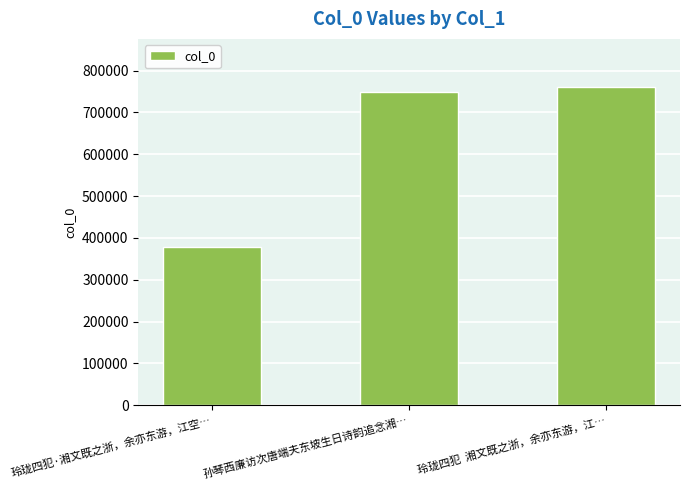

What is the sum of the values at 玲珑四犯  湘文既之浙，余亦东游，江… and 孙琴西廉访次唐端夫东坡生日诗韵追念湘…?

1510712